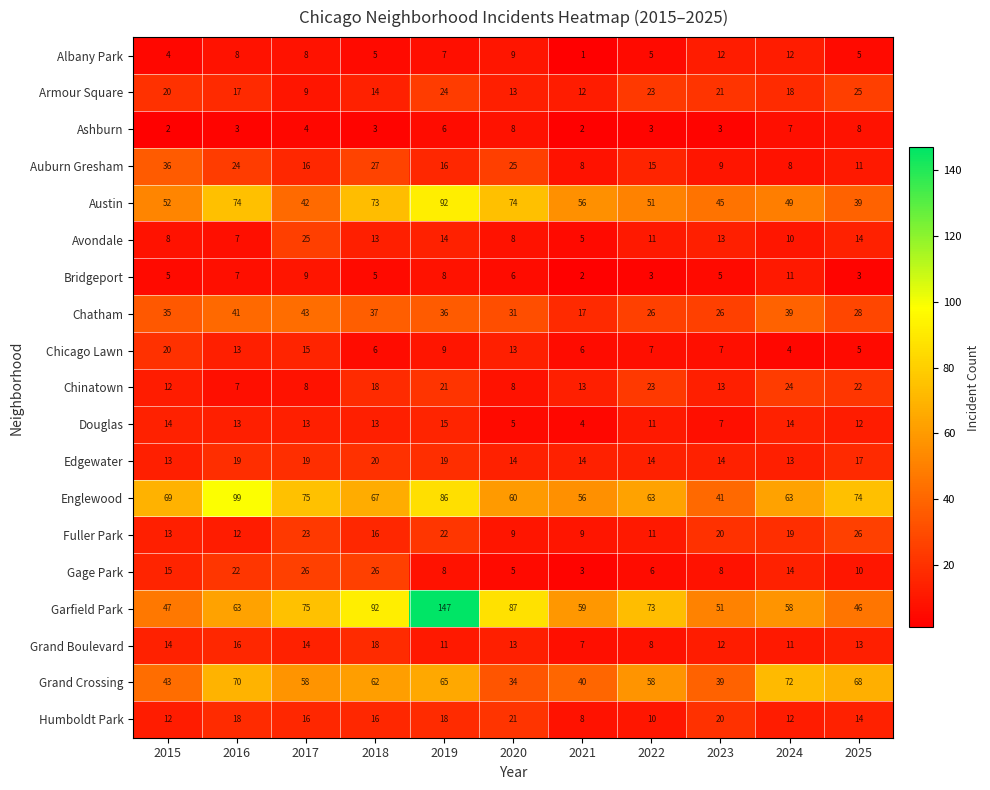

Count the number of data series in this chart.

19